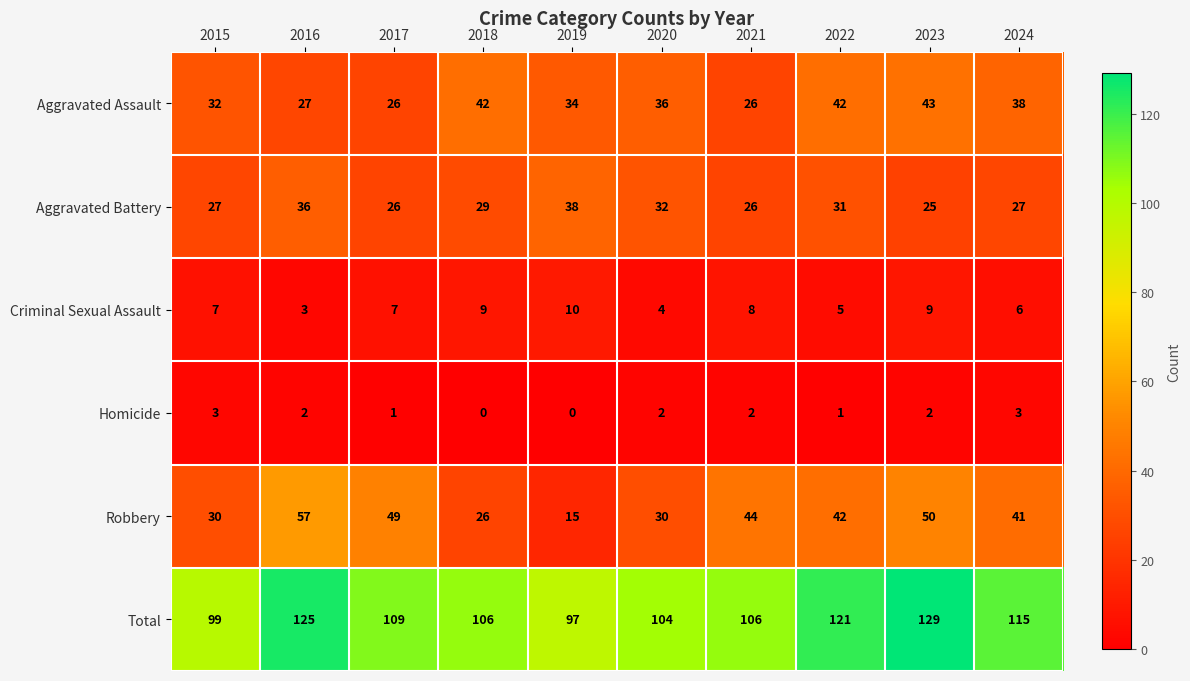

The value of Total at 2017 is 109. True or false?

True